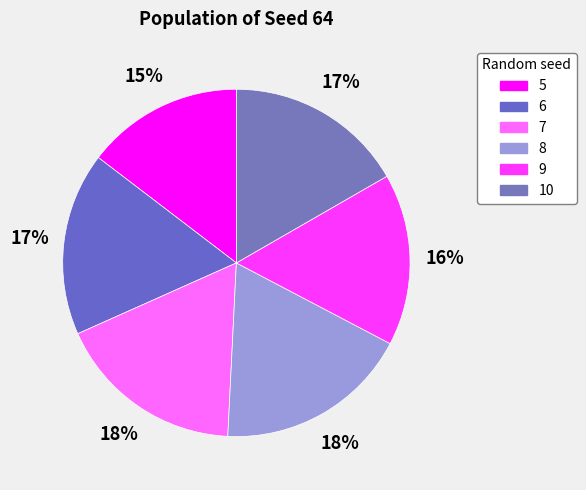

Does 7 represent more than half of the total?

No